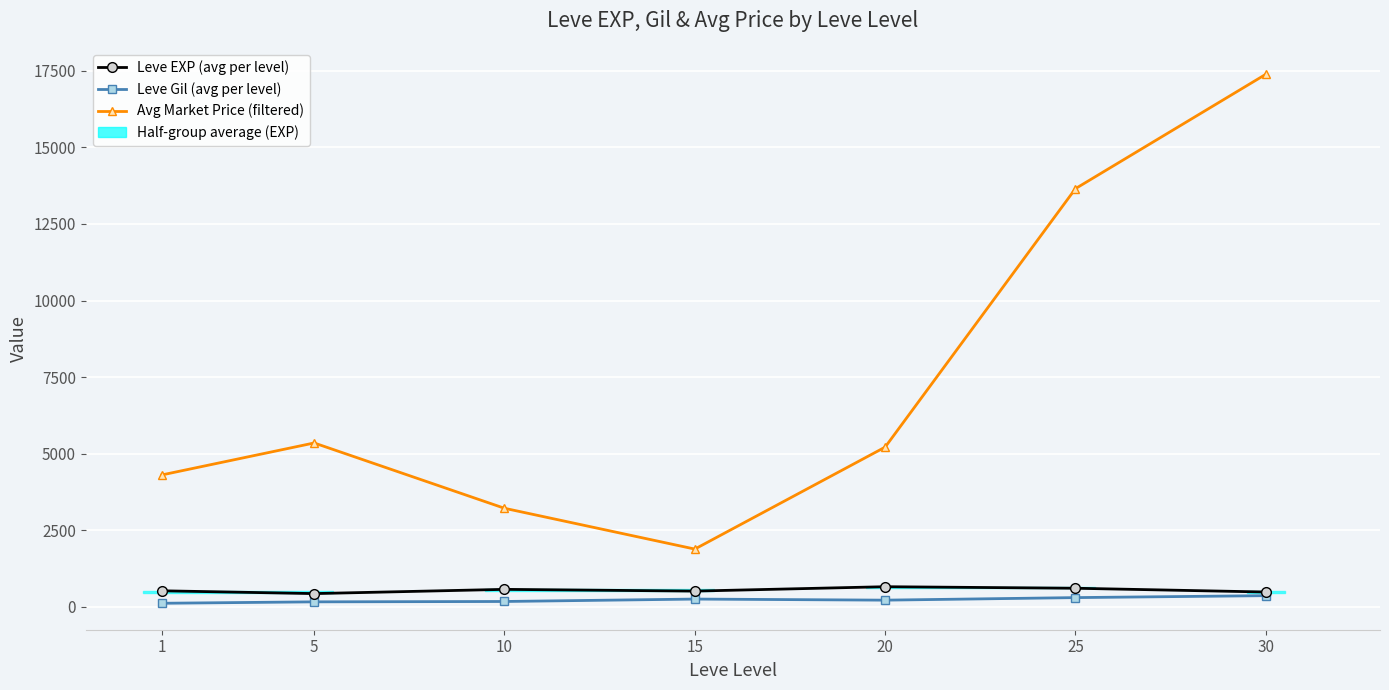

At which category does the chart reach its peak across all series?

30